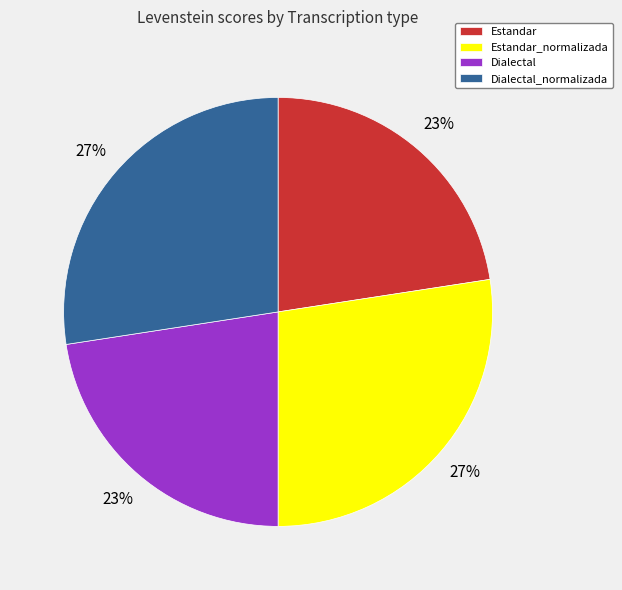

Count the number of slices in the pie.

4